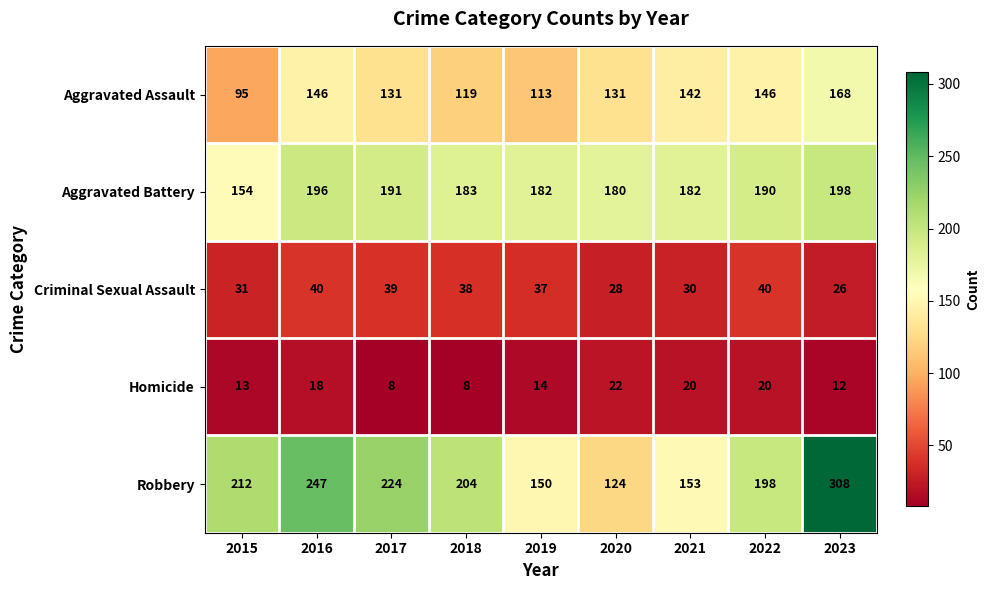

What is the total value across all series at 2019?

496